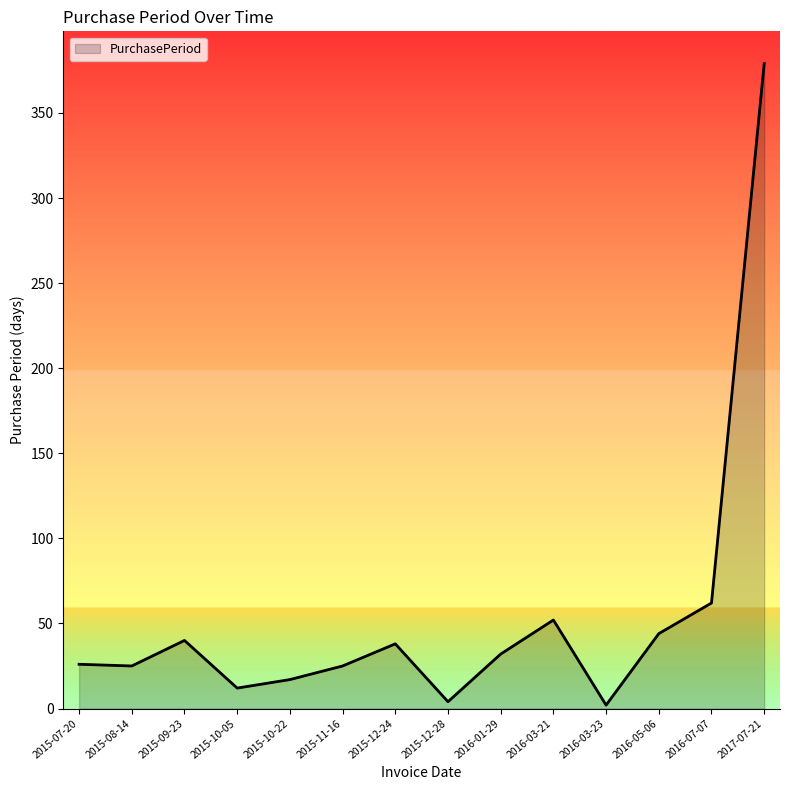

What is the greatest value displayed?

379